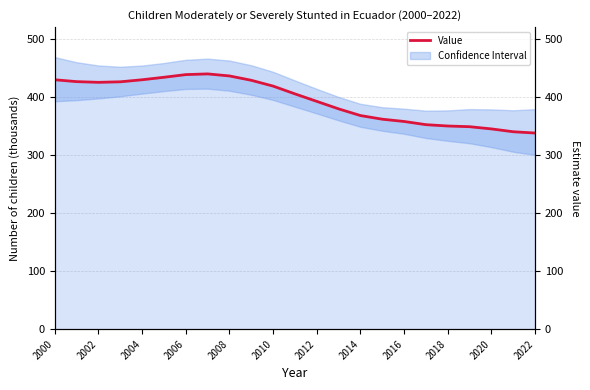

True or false: the data has more than 2 interior local peaks.

False